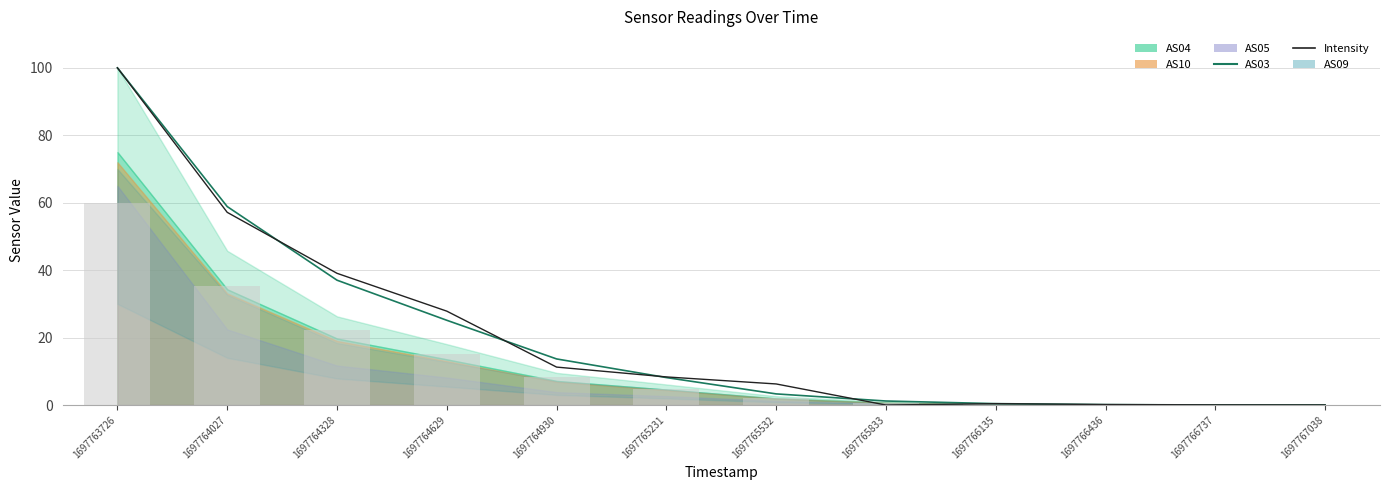

What is the sum of all Intensity values?

250.5